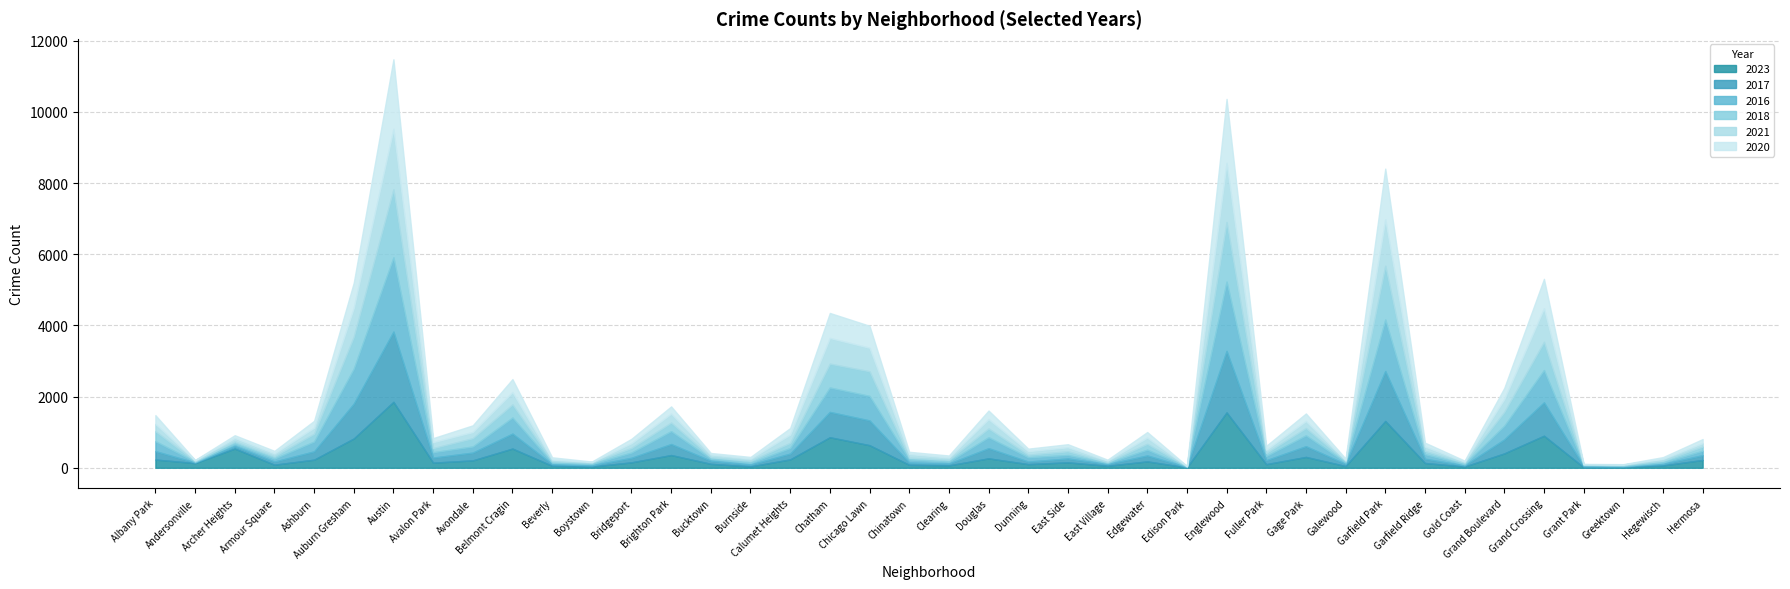

At which category does the chart reach its minimum across all series?

Edison Park